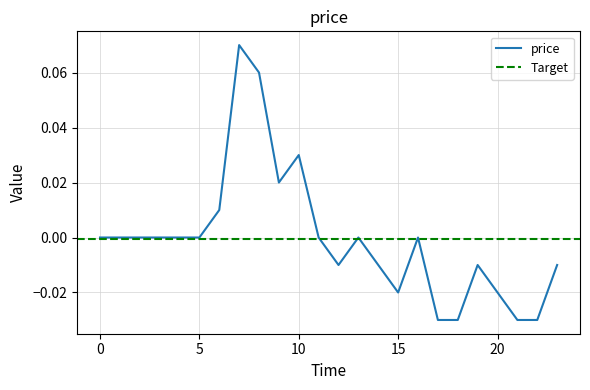

Reading left to right, what are all the values shown in this chart?

0.0	0.0	0.0	0.0	0.0	0.0	0.0	0.1	0.1	0.0	0.0	0.0	-0.0	0.0	-0.0	-0.0	0.0	-0.0	-0.0	-0.0	-0.0	-0.0	-0.0	-0.0